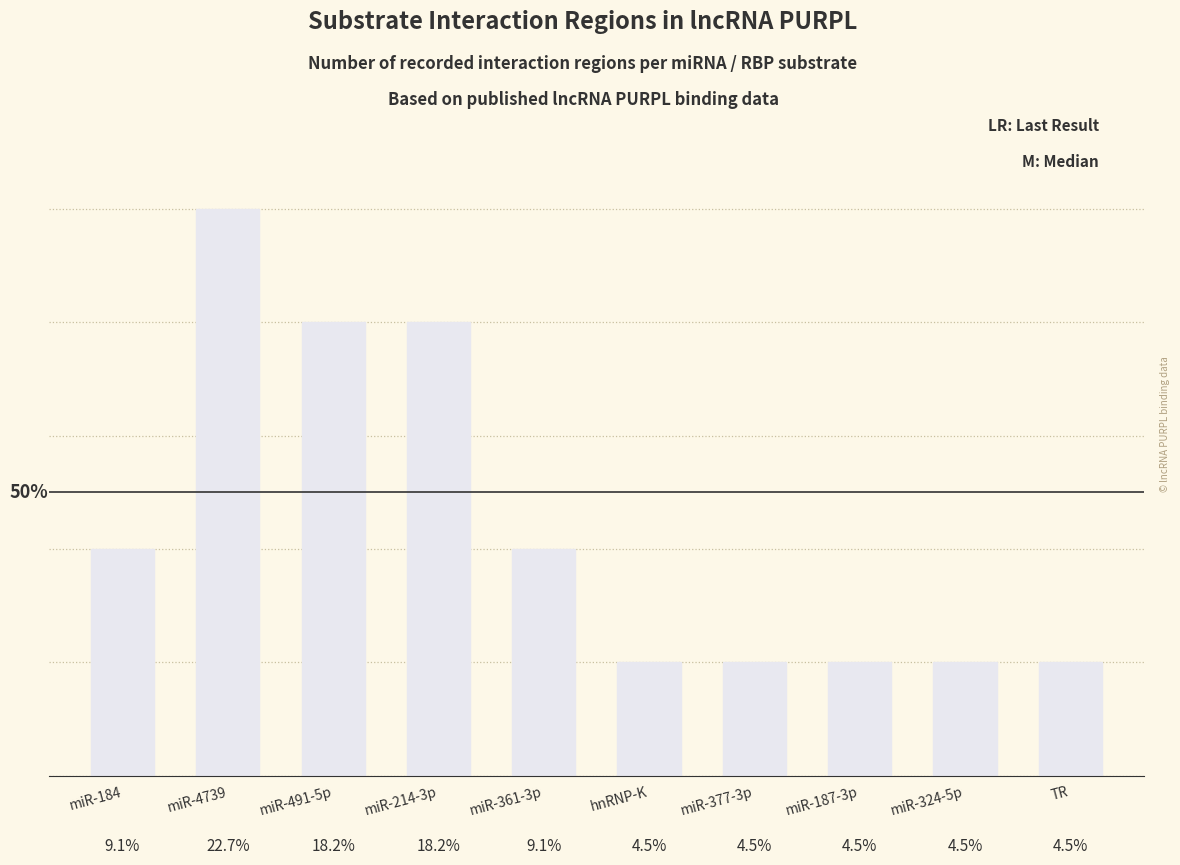

What is the value of the 9th bar from the left?

1